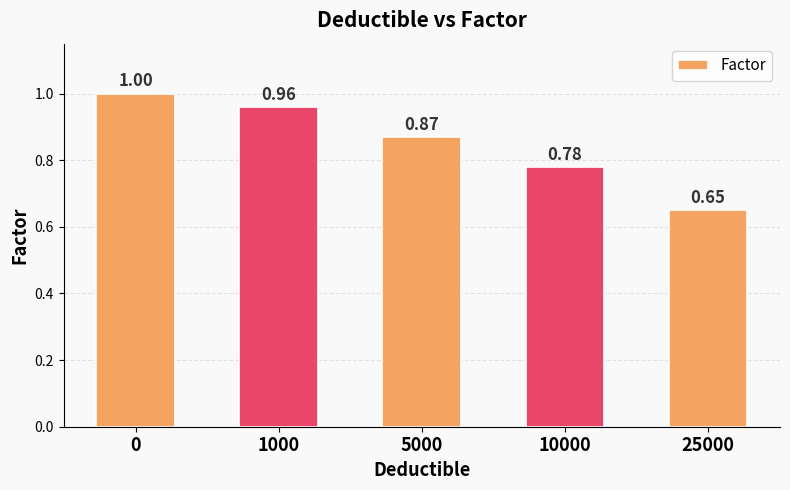

How many series are shown in this chart?

1